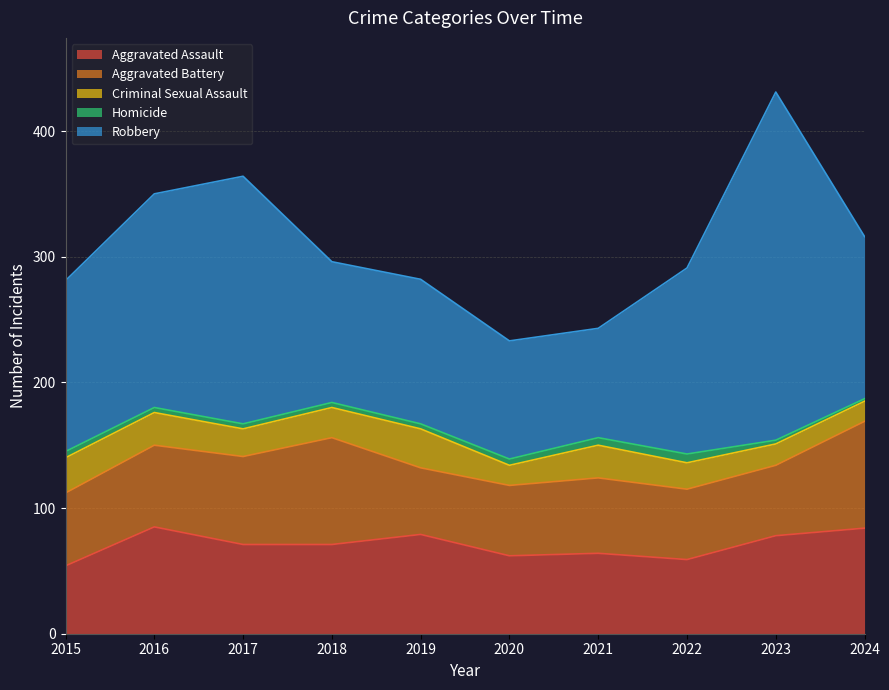

In Aggravated Battery, how many points are lower than both neighbors (excluding endpoints)?

1